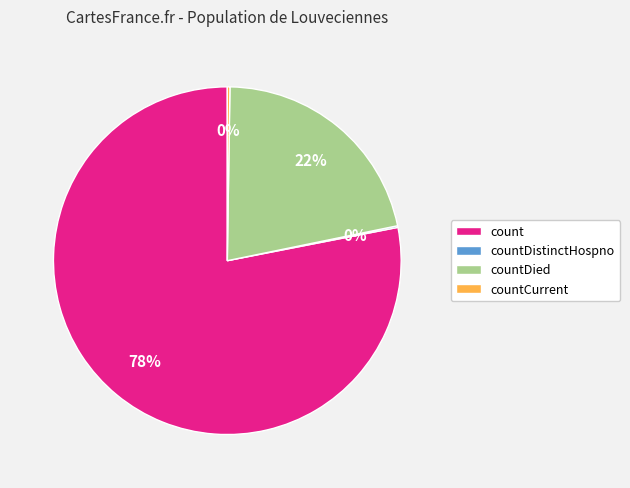

Is the sum of count and countDied greater than half?

Yes